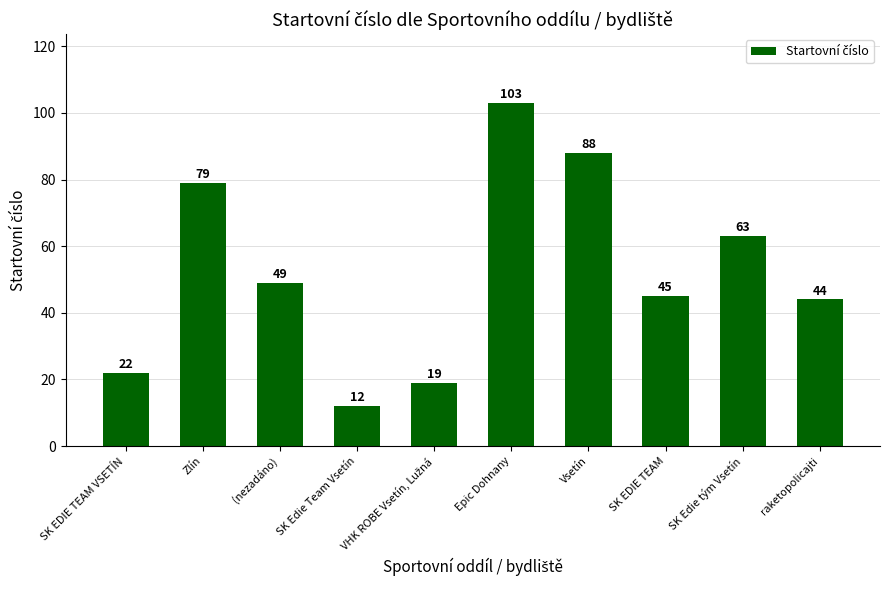

Where does the data first go above 49?

Zlín